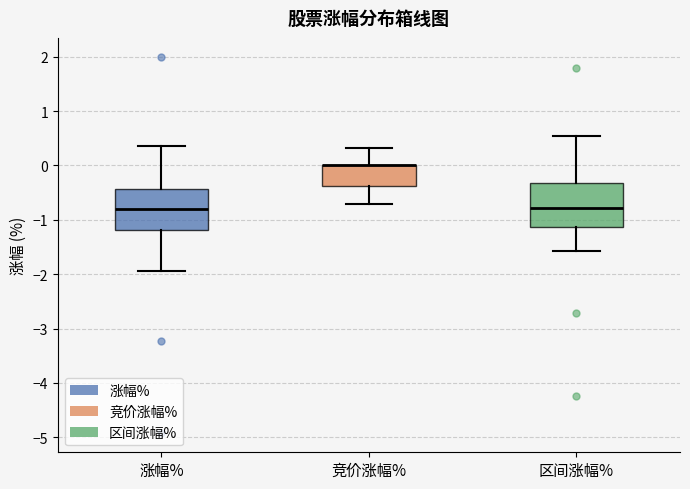

Reading left to right, read every box against the y-axis: the position of its median line, the range the box covers, and the ends of its whiskers. The values are not printed on the chart, so give them approximately, as read against the axis.

涨幅%: median -0.8, box -1.2 to -0.4, whiskers -1.9 to 0.4
竞价涨幅%: median 0.0 (drawn on the box's upper edge), box -0.4 to 0.0, whiskers -0.7 to 0.3
区间涨幅%: median -0.8, box -1.1 to -0.3, whiskers -1.6 to 0.5